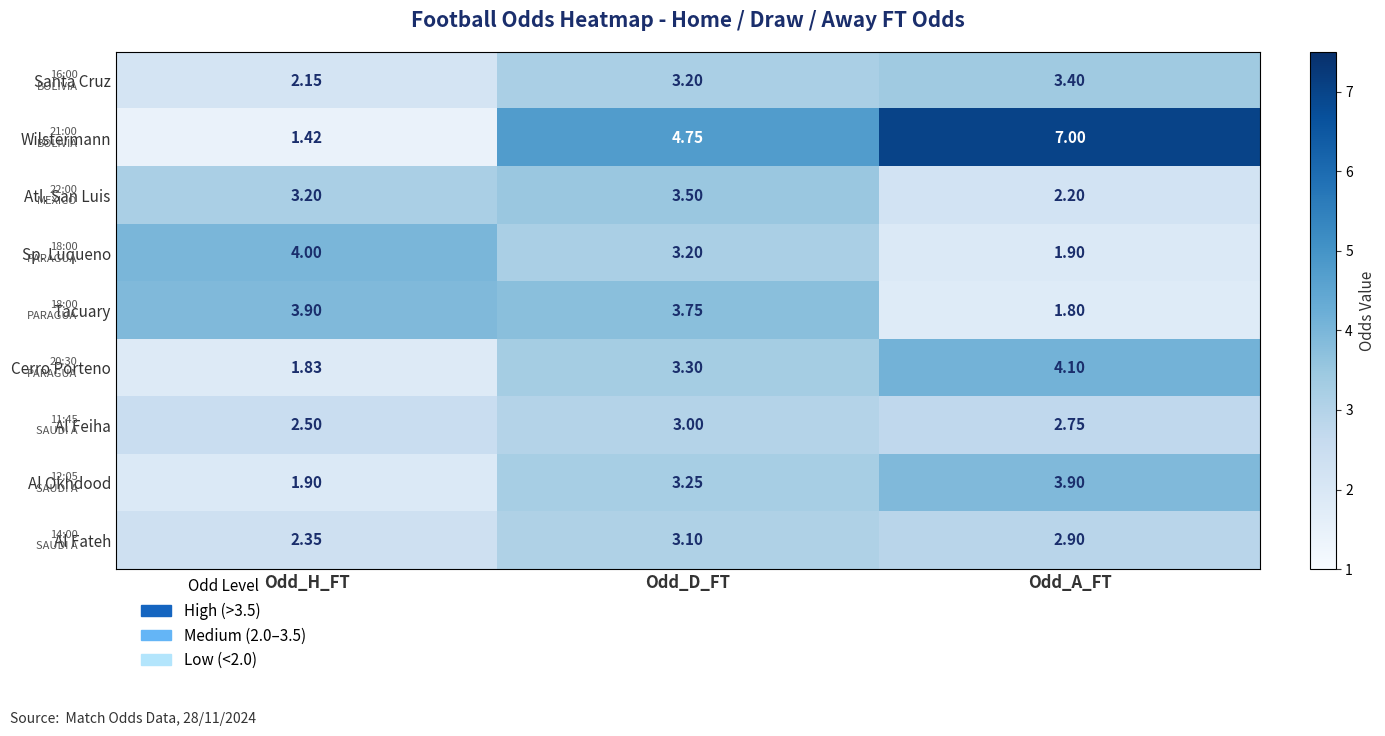

Which label corresponds to the largest value in the chart?

Odd_A_FT